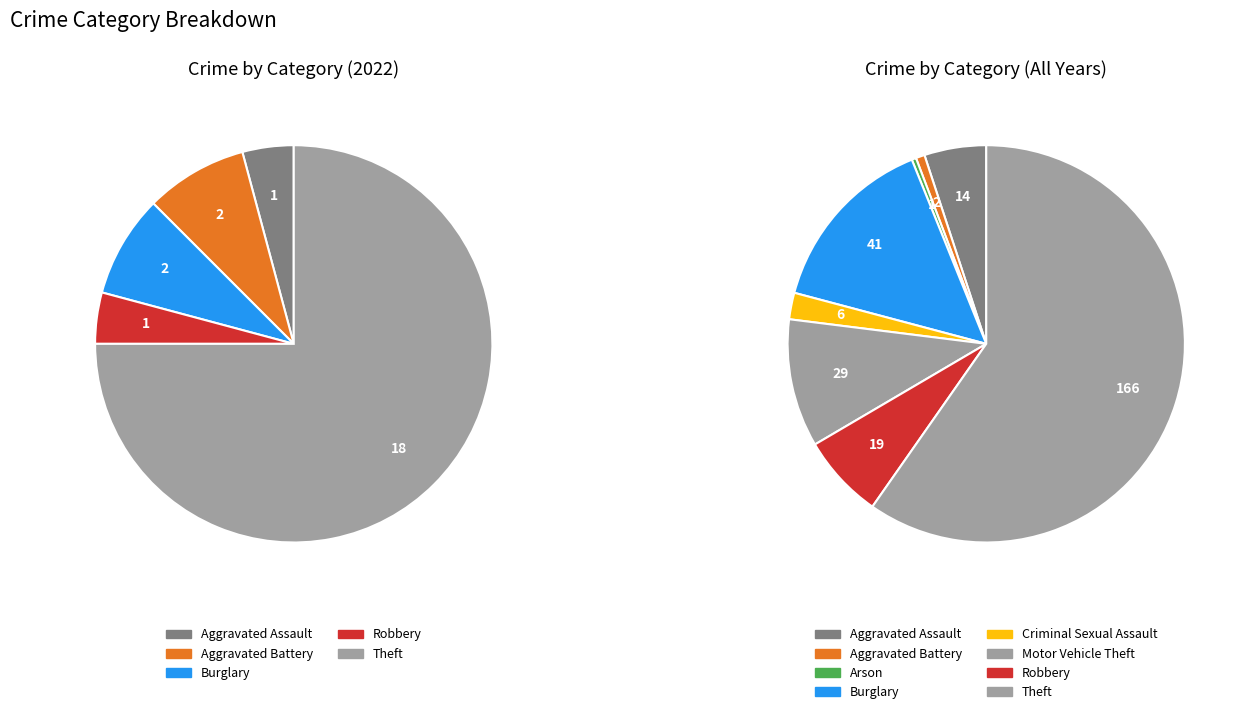

Is it true that 4 is 11% of the pie?

False